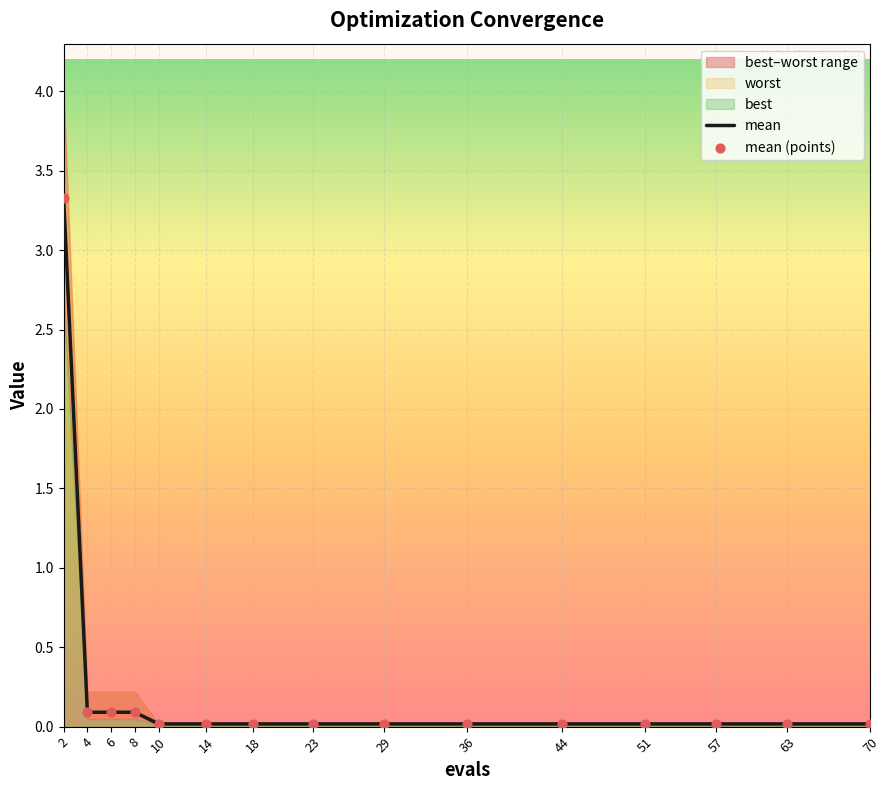

Which series reaches the maximum Y coordinate?

mean